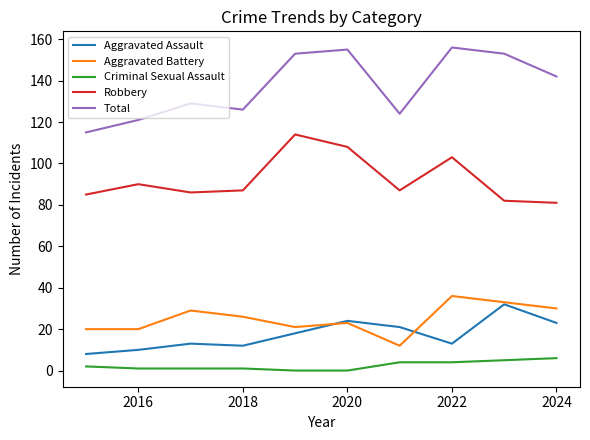

What is the greatest value displayed?

156